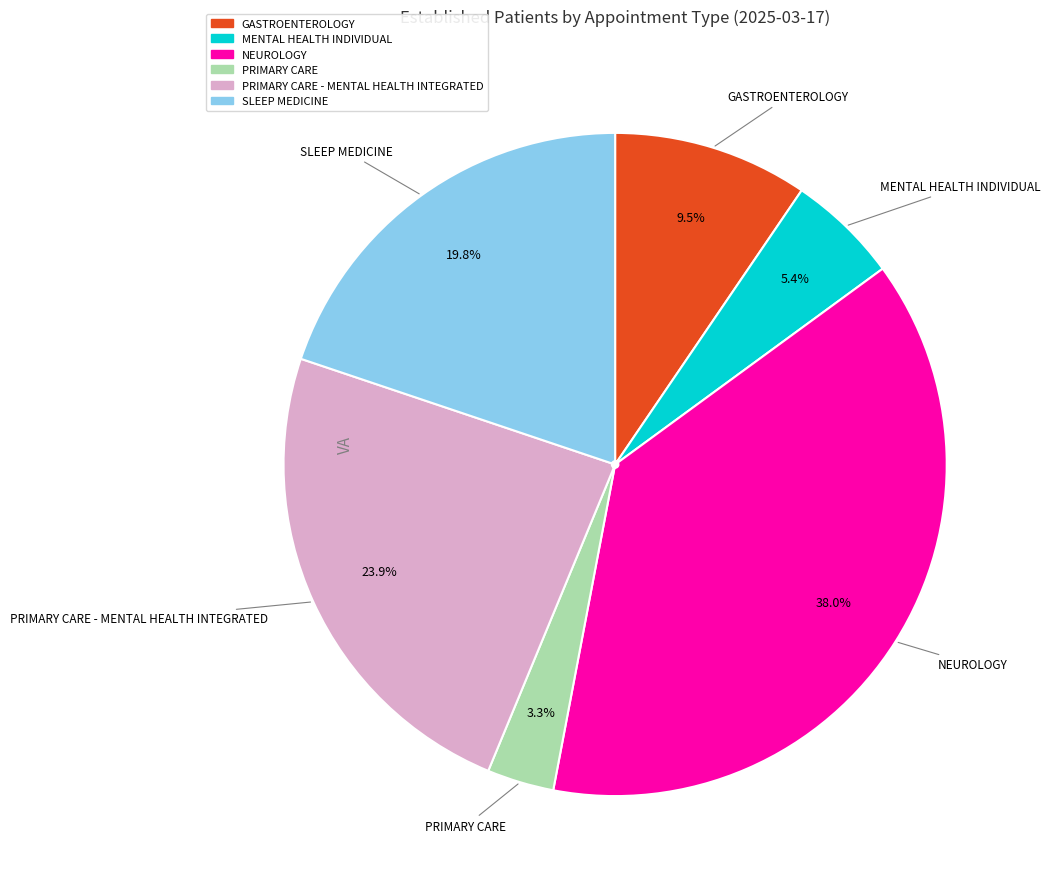

Does any single category account for the majority?

No